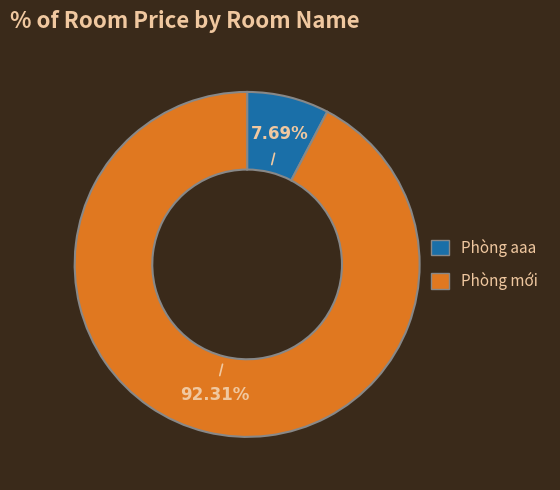

The Phòng mới slice represents 85% of the pie. True or false?

False